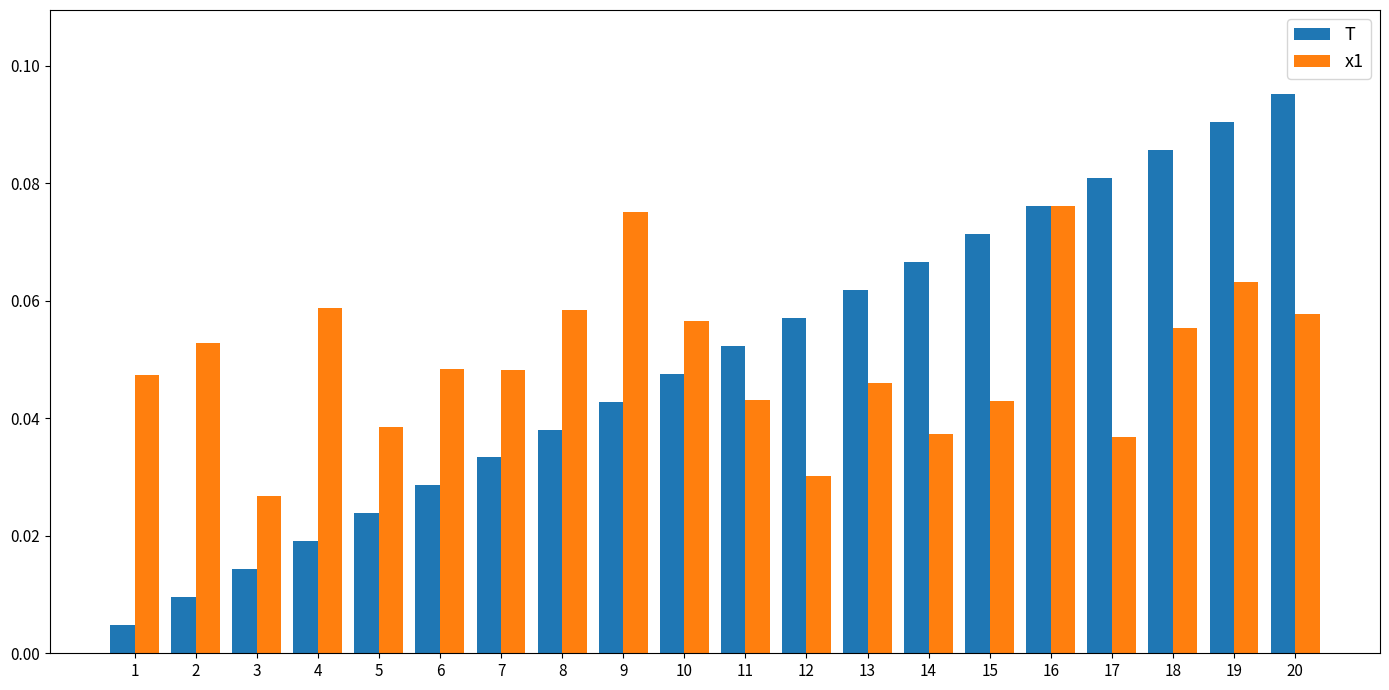

List the labels in order of T value, largest first.

20, 19, 18, 17, 16, 15, 14, 13, 12, 11, 10, 9, 8, 7, 6, 5, 4, 3, 2, 1